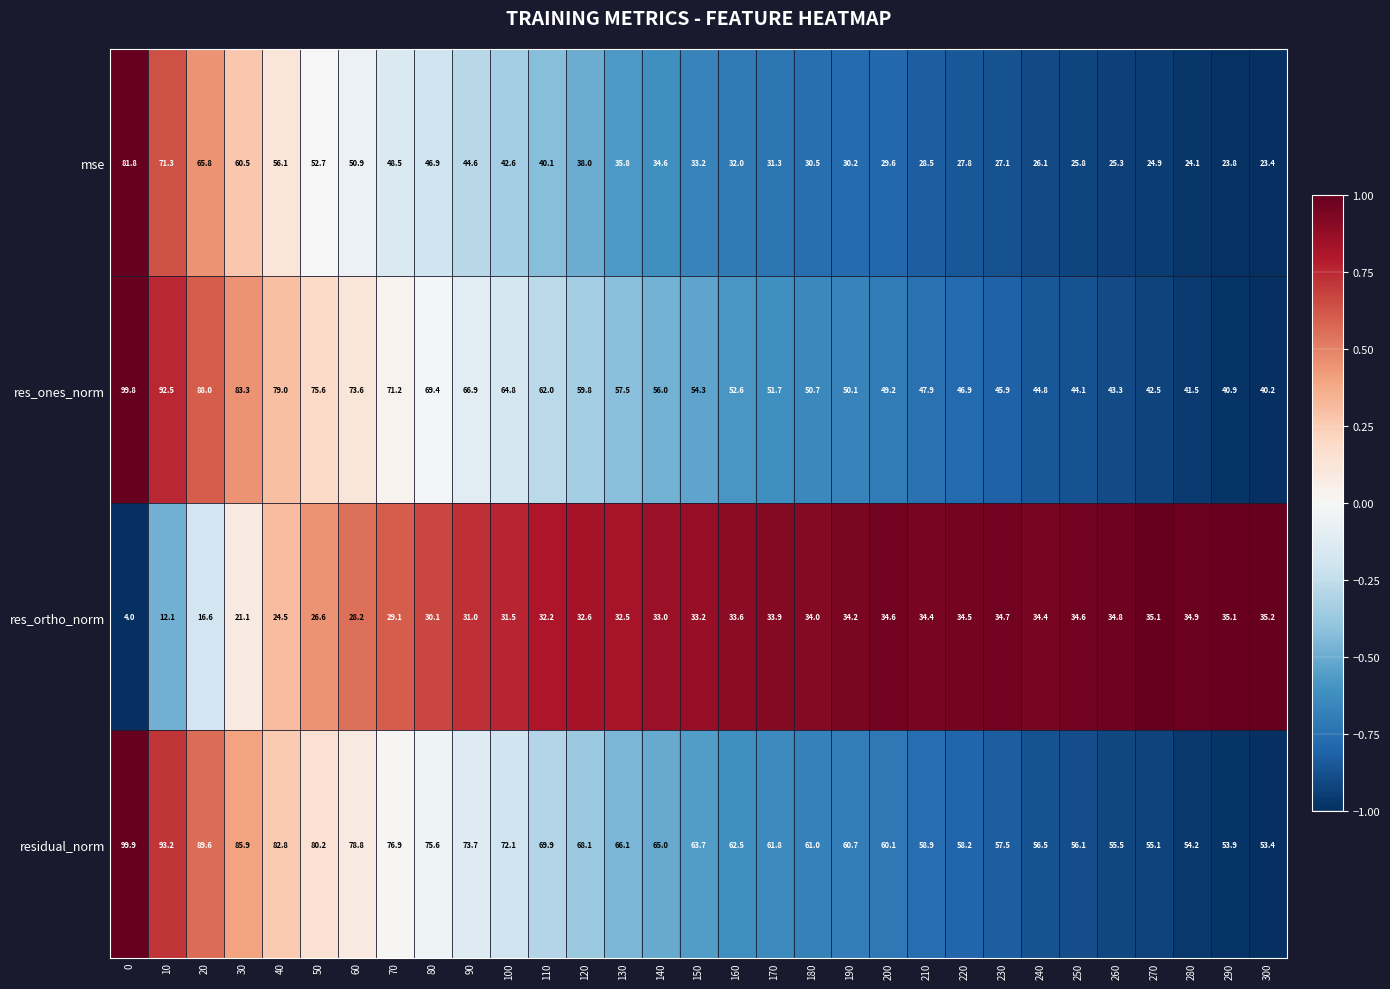

List the series in order of their overall mean, highest first.

residual_norm, res_ones_norm, mse, res_ortho_norm